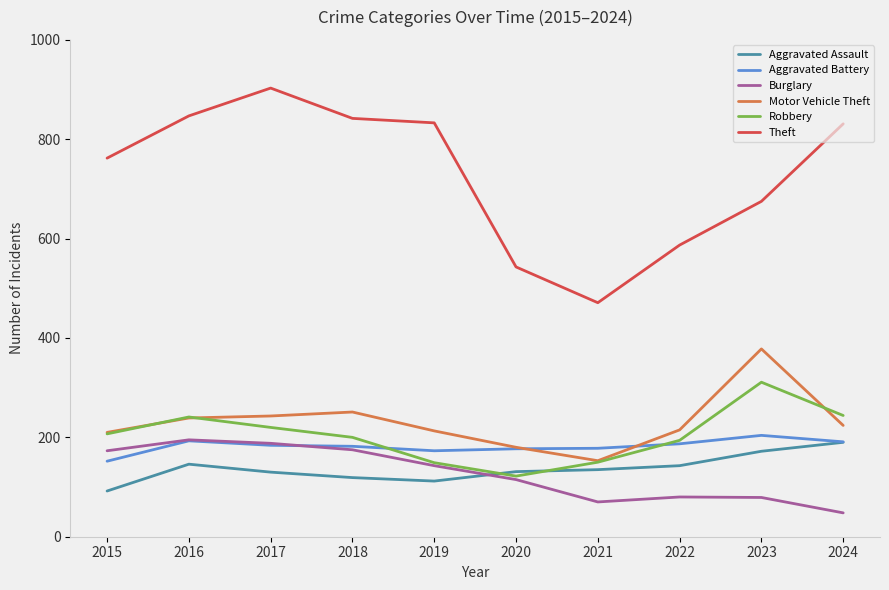

Between 2019 and 2020, which series saw the biggest shift?

Theft